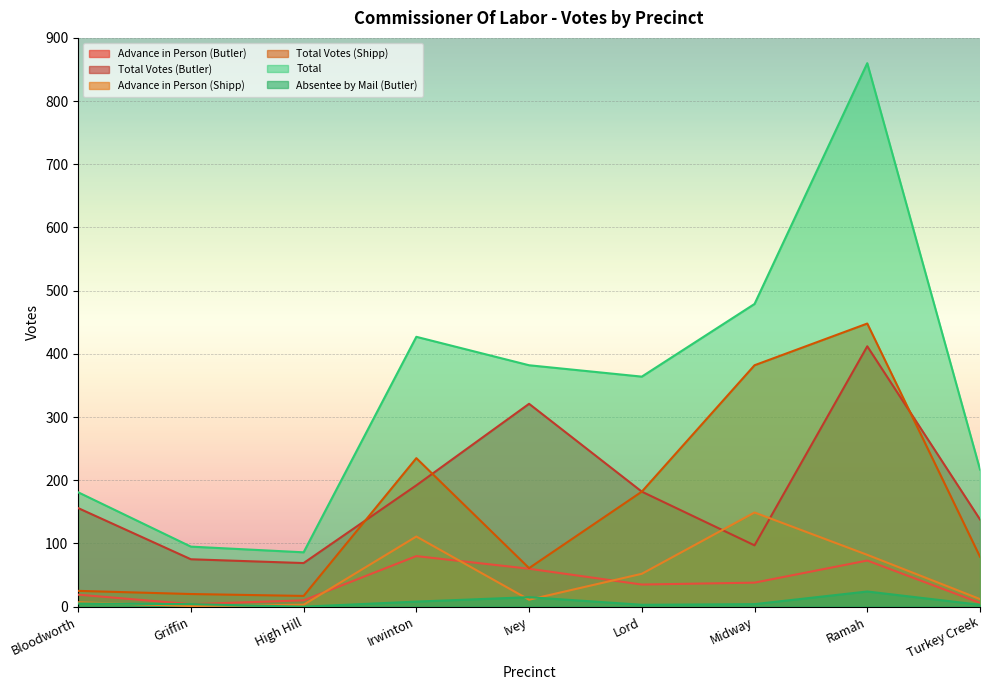

At which category is the sum across all series the highest?

Ramah